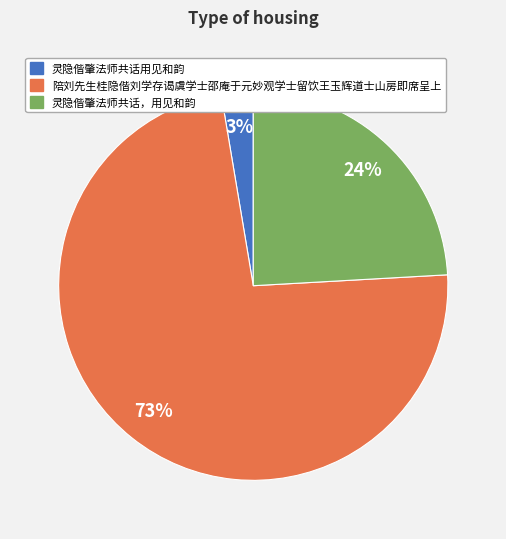

What is the majority slice?

陪刘先生桂隐偕刘学存谒虞学士邵庵于元妙观学士留饮王玉辉道士山房即席呈上